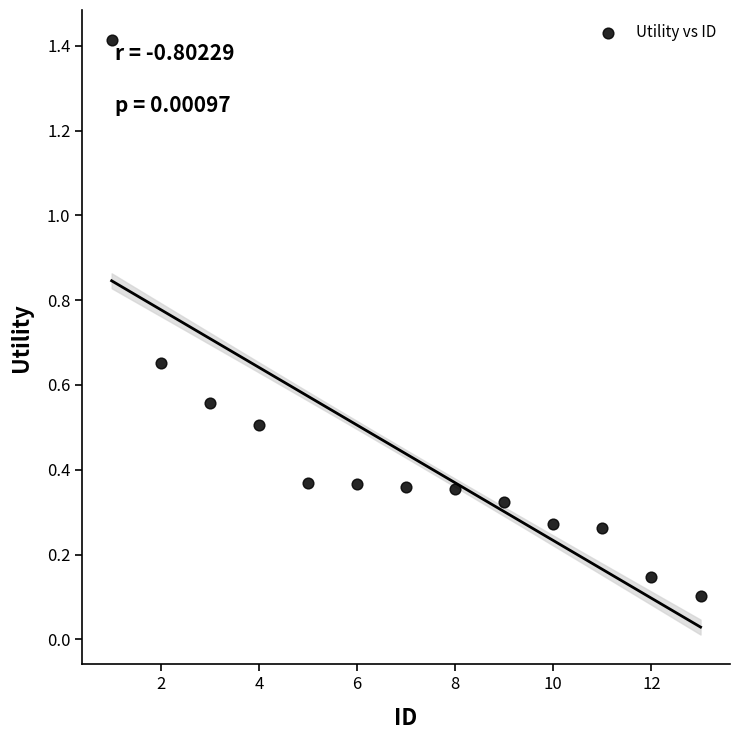

What is the range of X values (max minus min)?

12.0